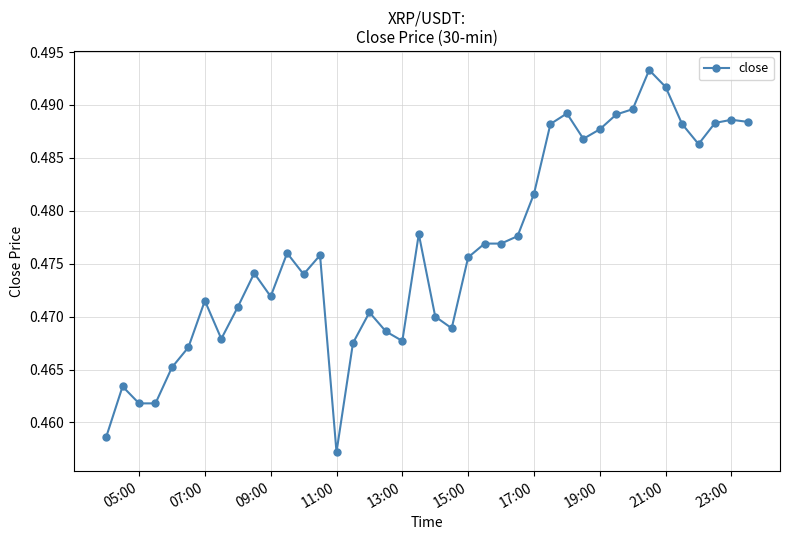

What is the sum of all values?

19.1